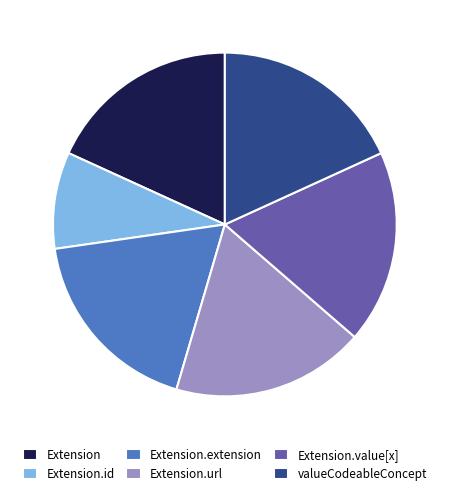

Combined, do Extension and Extension.url account for over 50%?

No